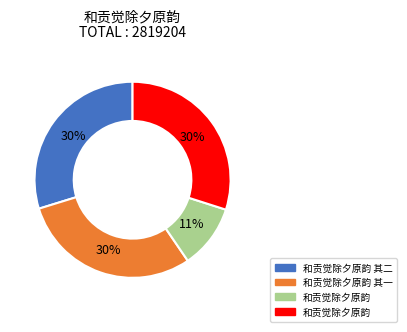

Count the number of slices in the pie.

4